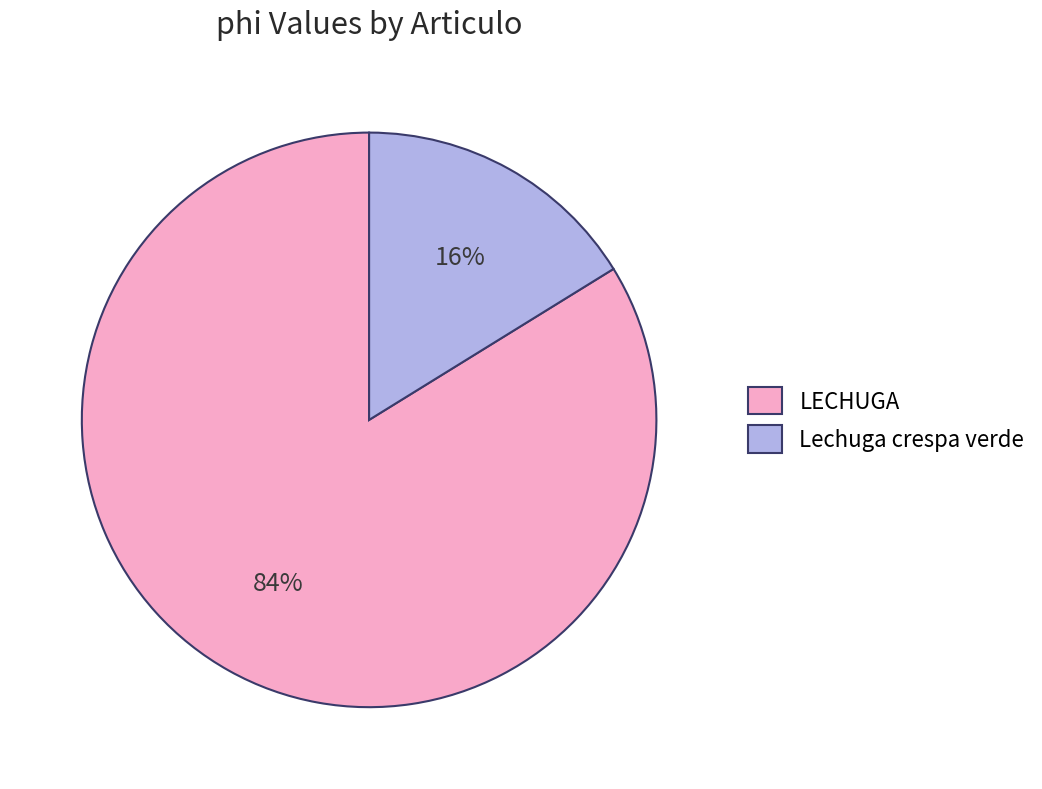

To the nearest percent, what portion does LECHUGA represent?

84%